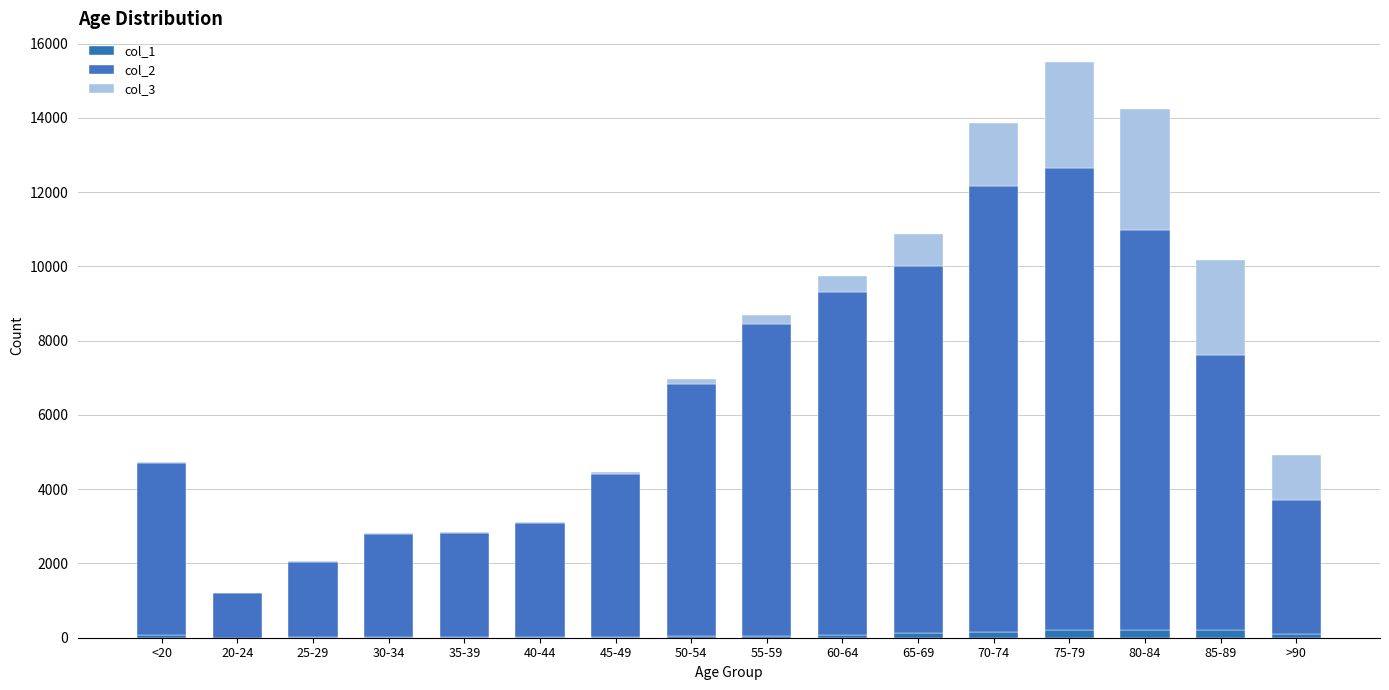

Does the chart contain stacked bars?

Yes